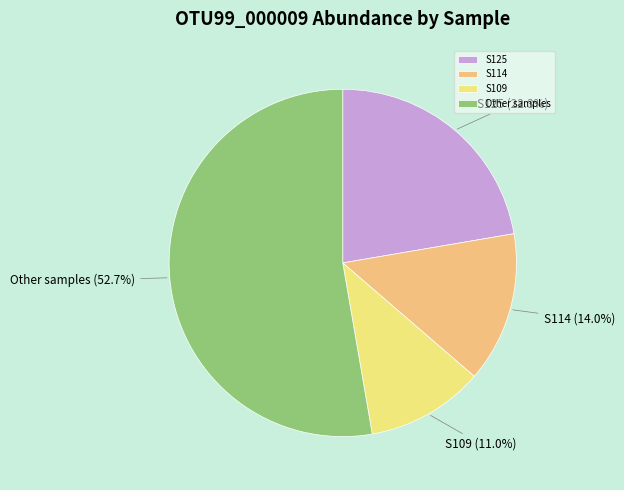

Is S114 the majority of the pie?

No